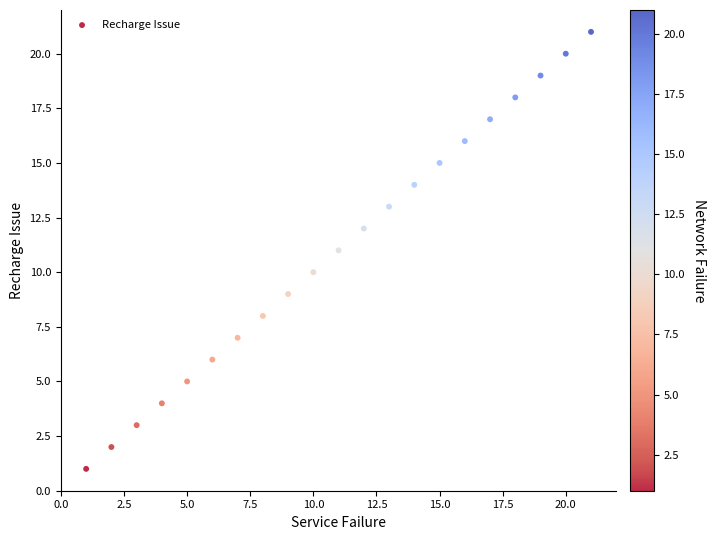

What is the range of X values (max minus min)?

20